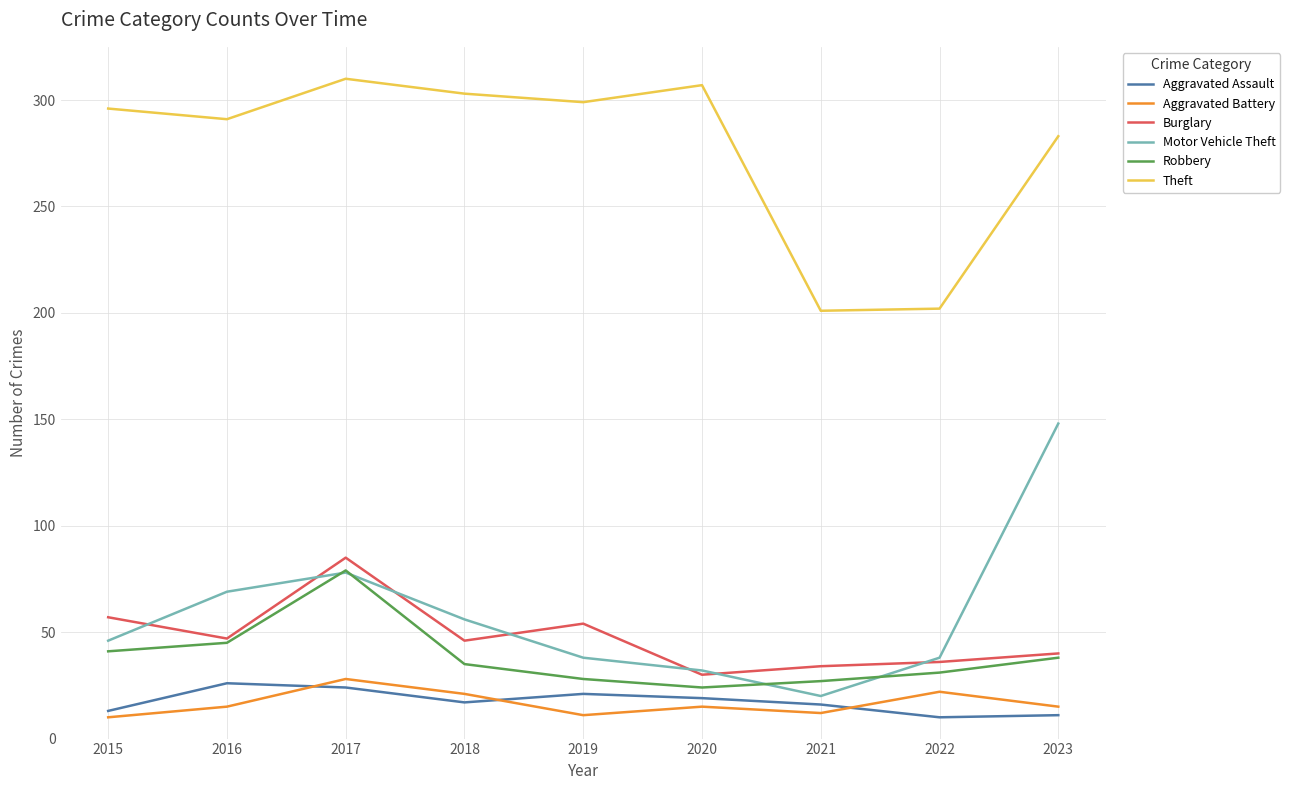

Which series changed the most between 2019 and 2022?

Theft